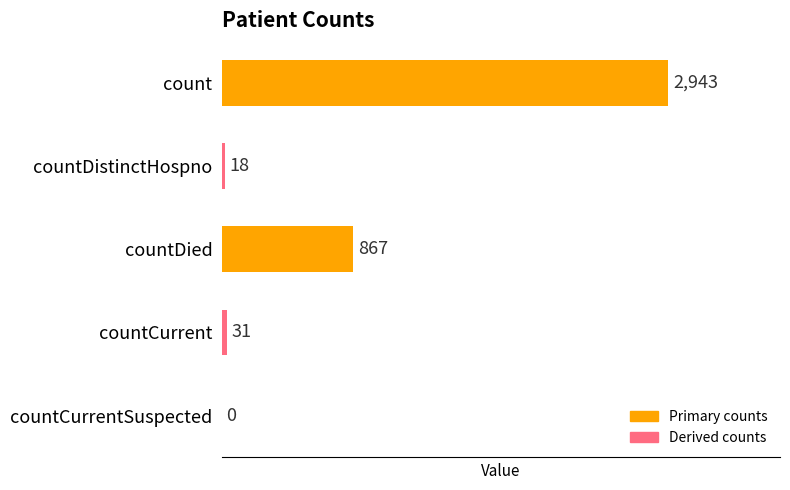

What is the greatest value displayed?

2943